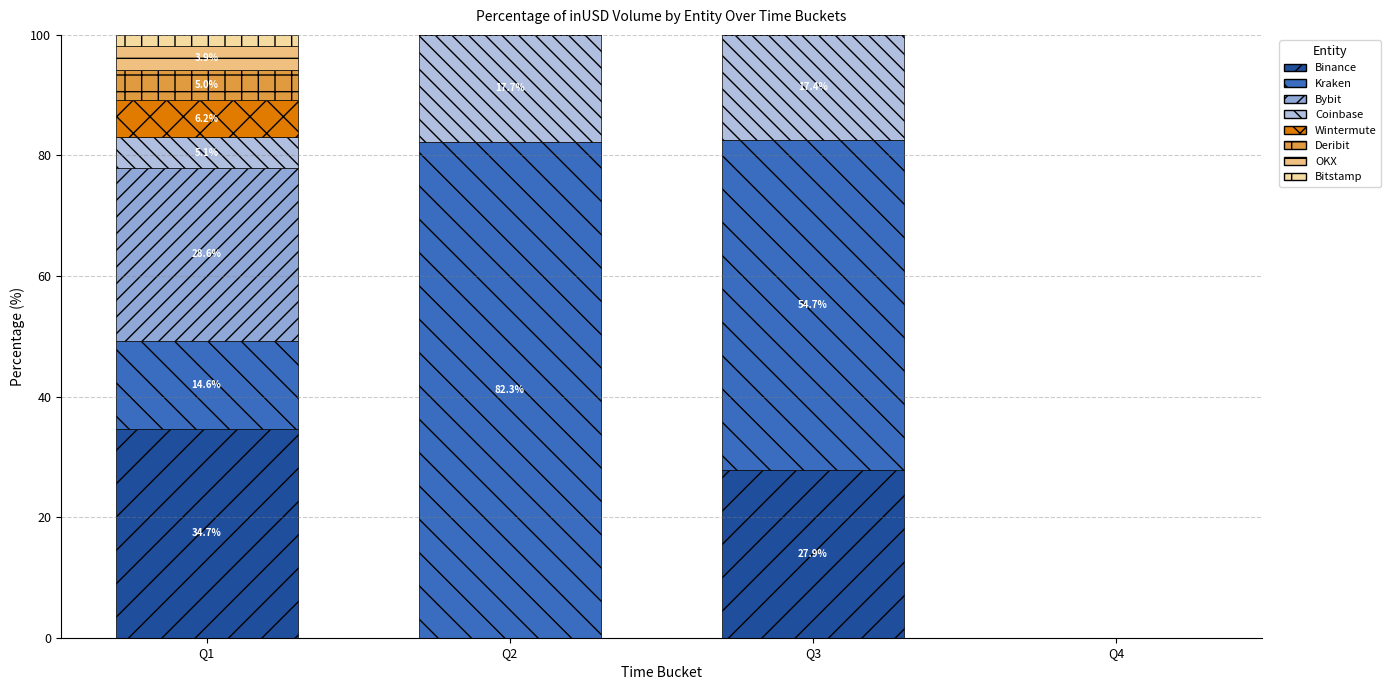

At which label does Binance reach its peak?

Q1